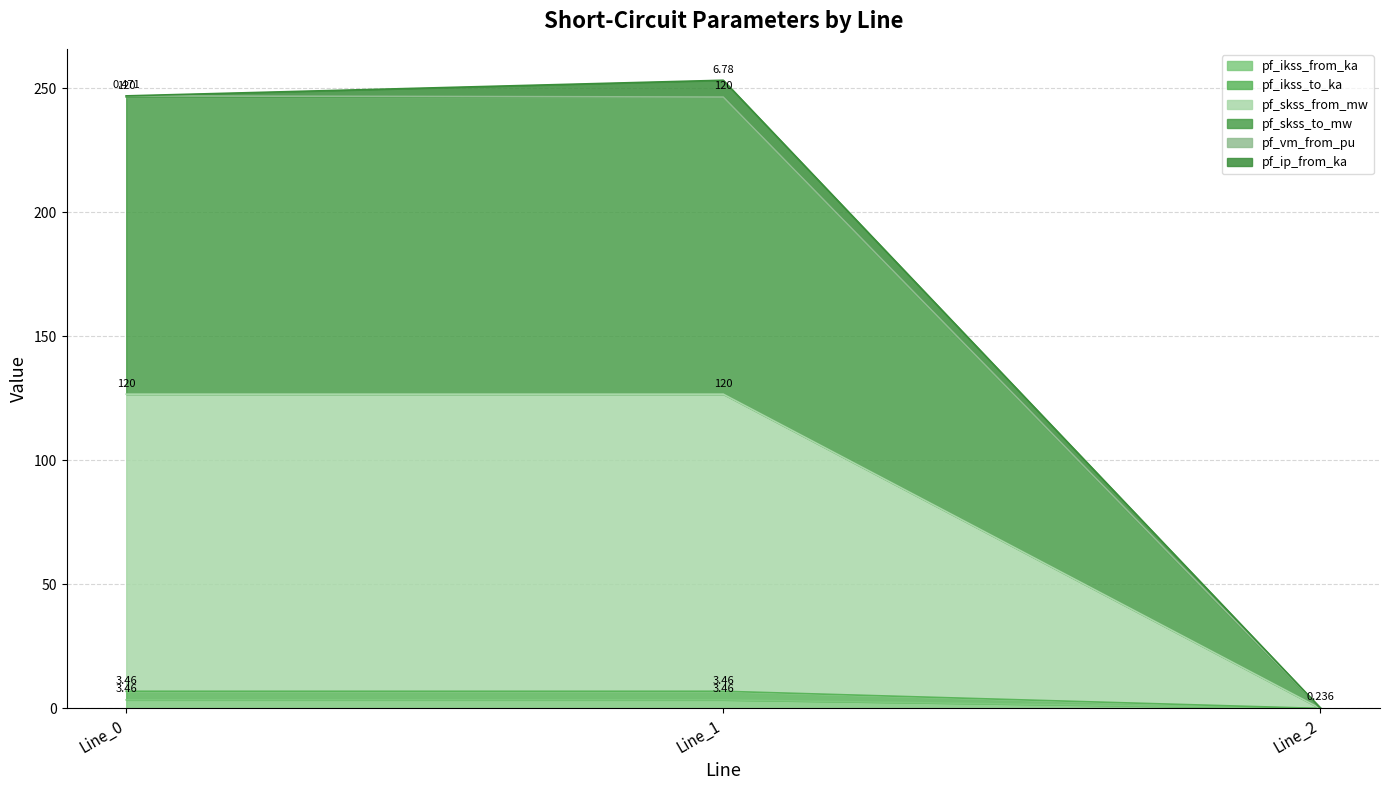

At which category is the sum across all series the highest?

Line_1